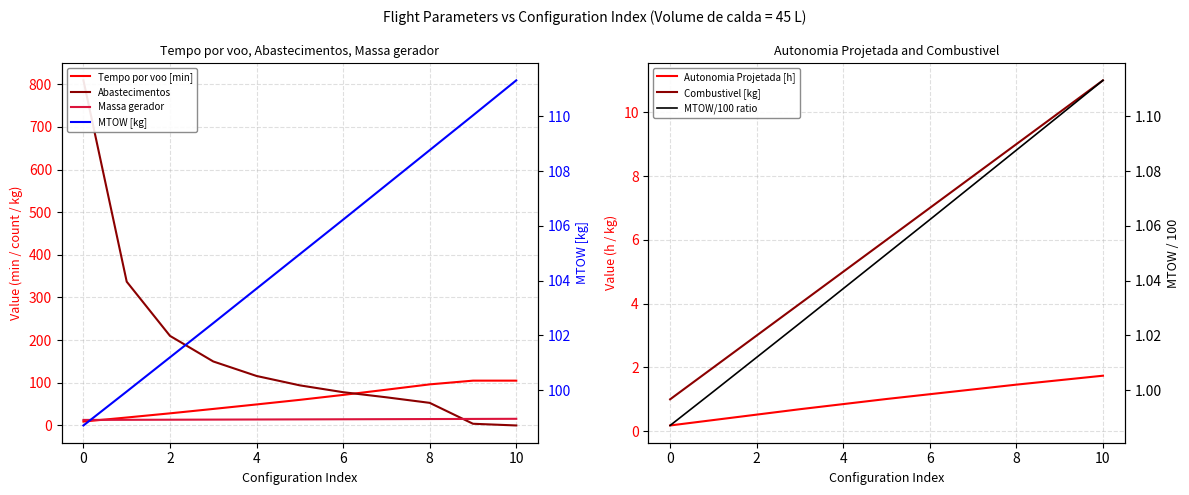

Count the Combustivel [kg] values in the range 3 to 9.

7